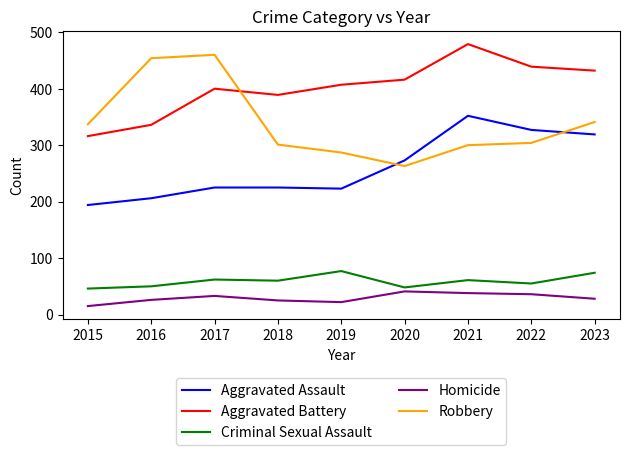

What is the difference between the maximum and minimum values in the Criminal Sexual Assault series?

31